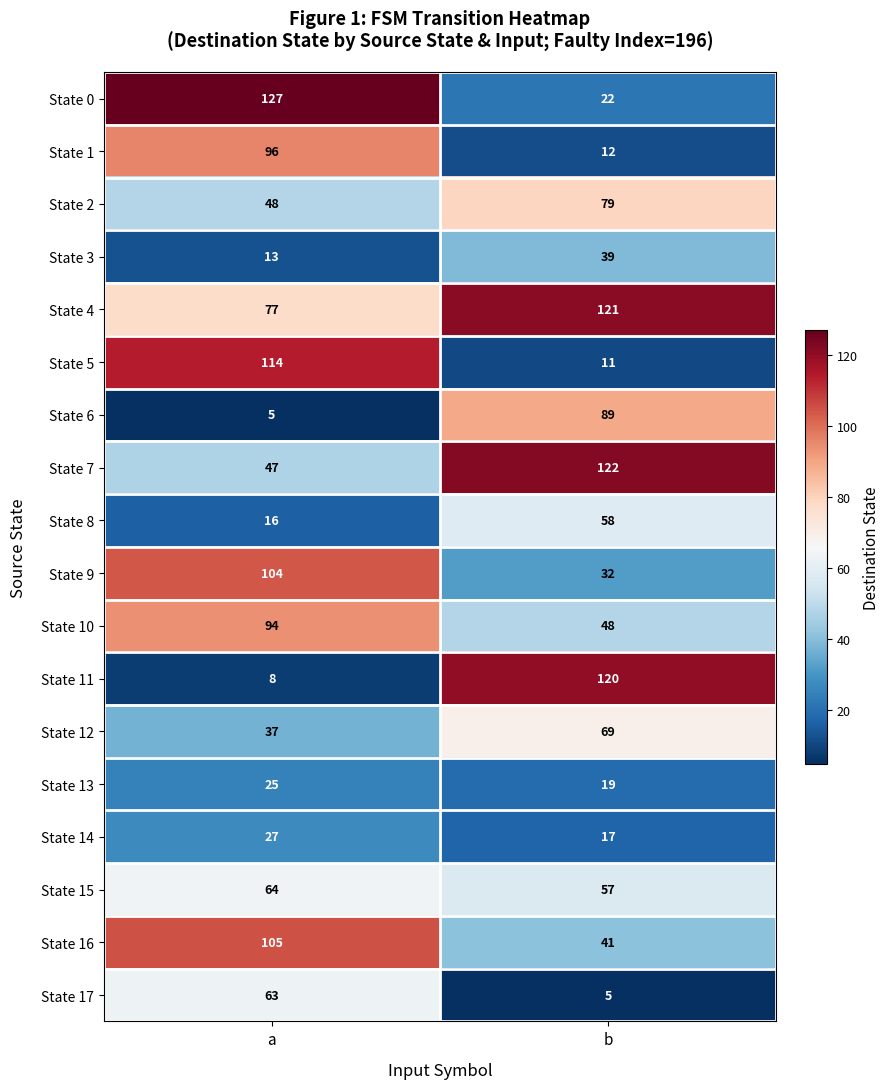

True or false: State 7 has a value of 122 at b.

True